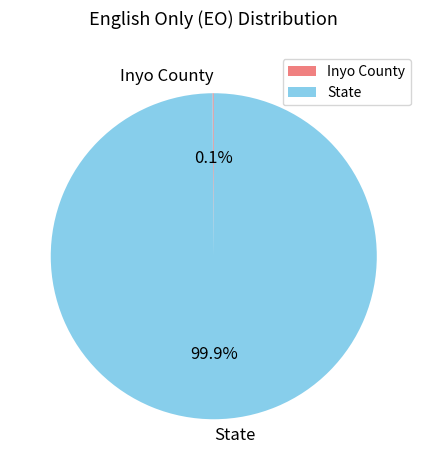

Does State represent more than half of the total?

Yes